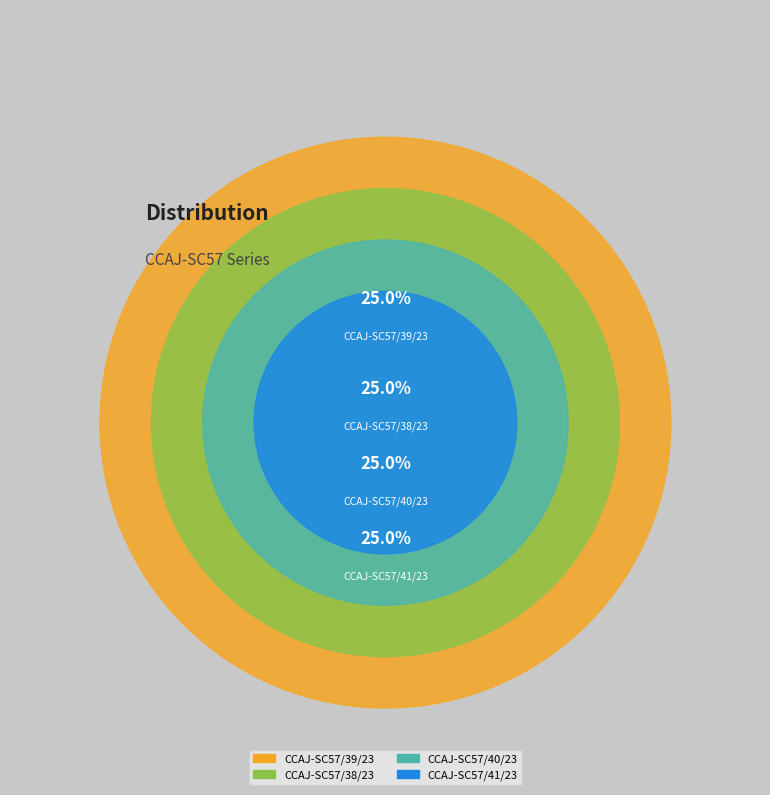

To the nearest percent, what is the average slice percentage?

25%